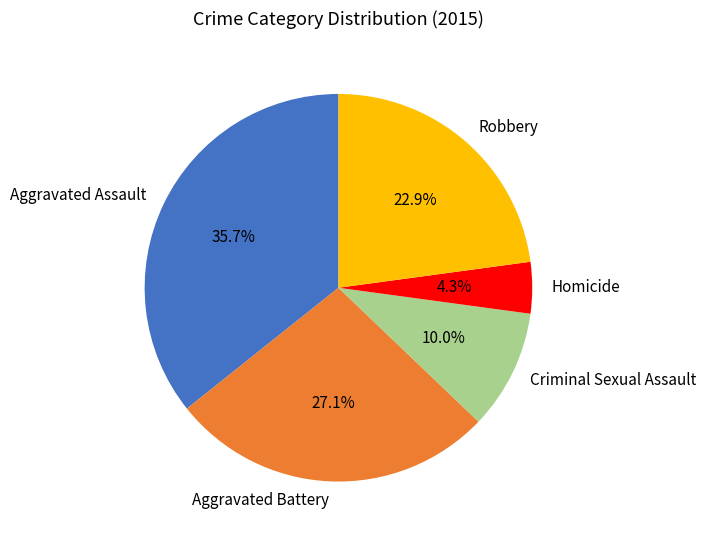

To the nearest percent, what portion does Robbery represent?

23%